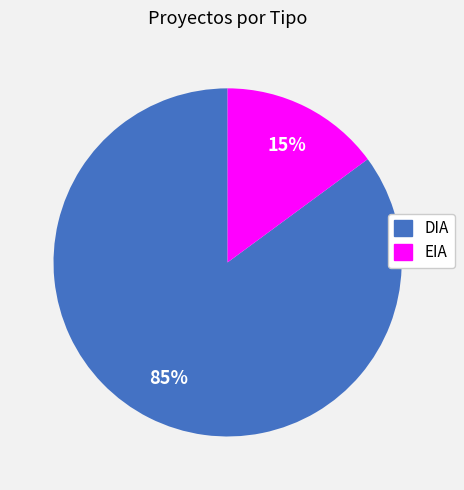

True or false: EIA accounts for 30% of the total.

False